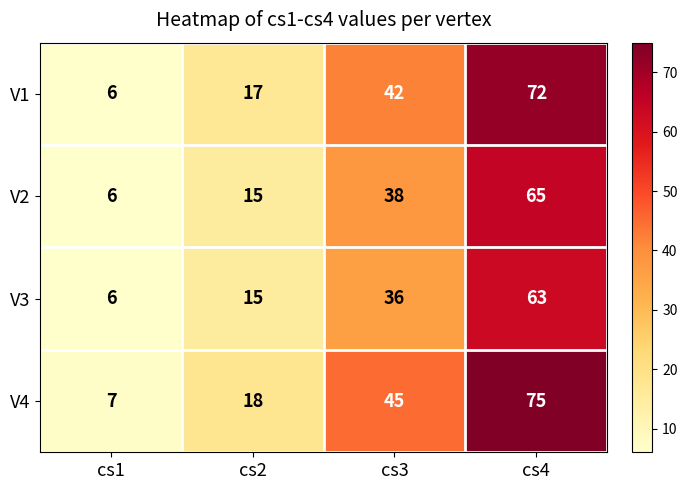

What is the total value across all series at cs2?

65